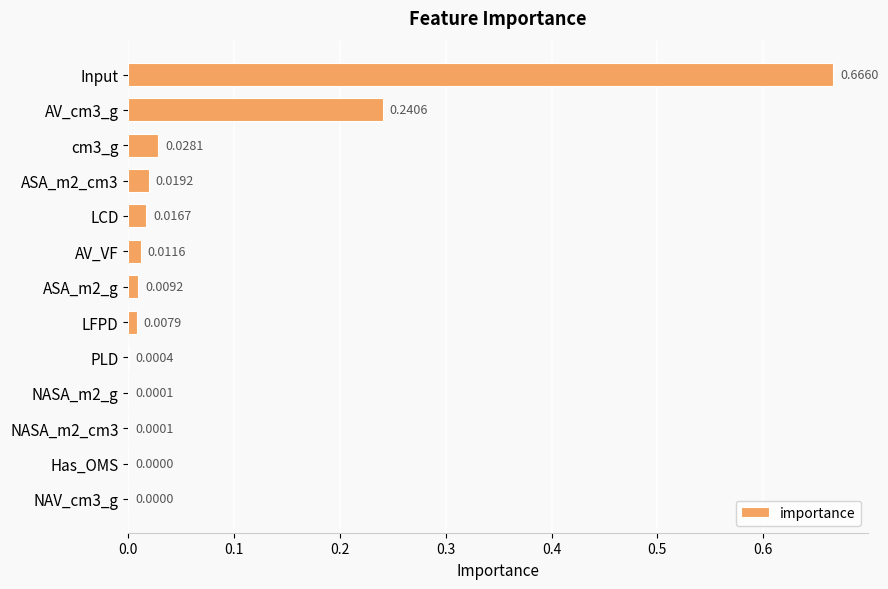

Which has a higher value, ASA_m2_g or Input?

Input